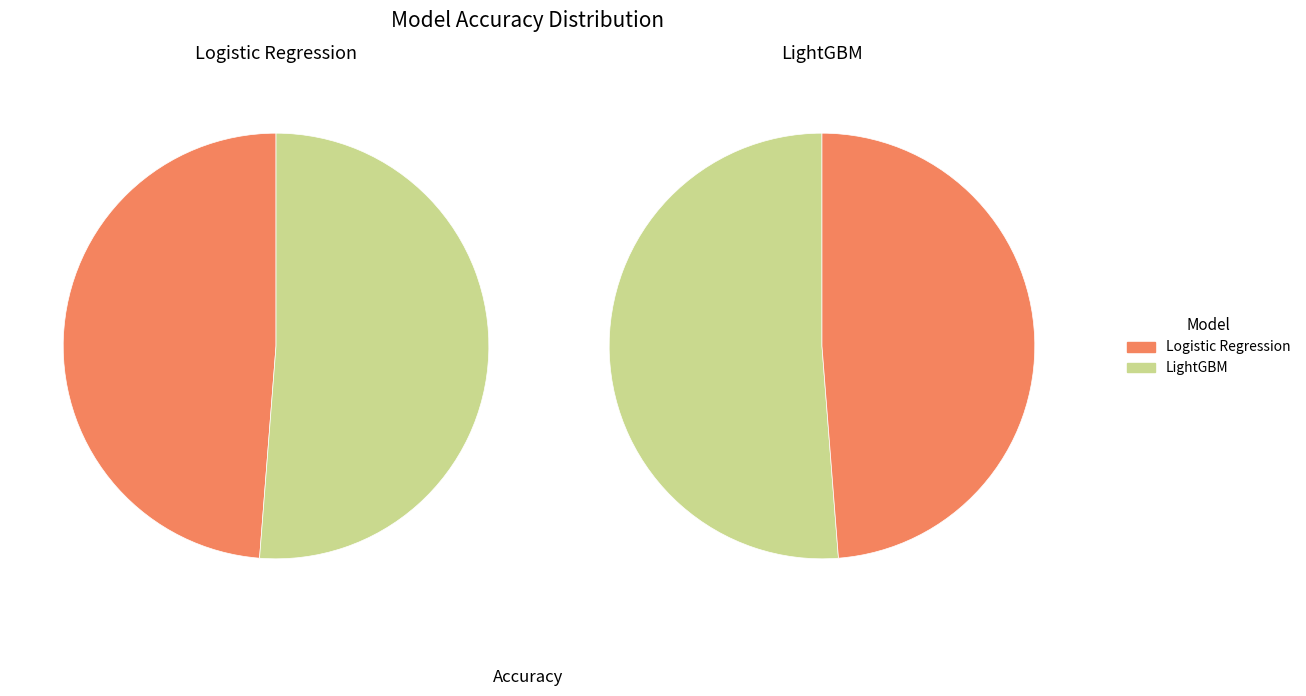

To the nearest percent, what portion does Logistic Regression represent?

49%